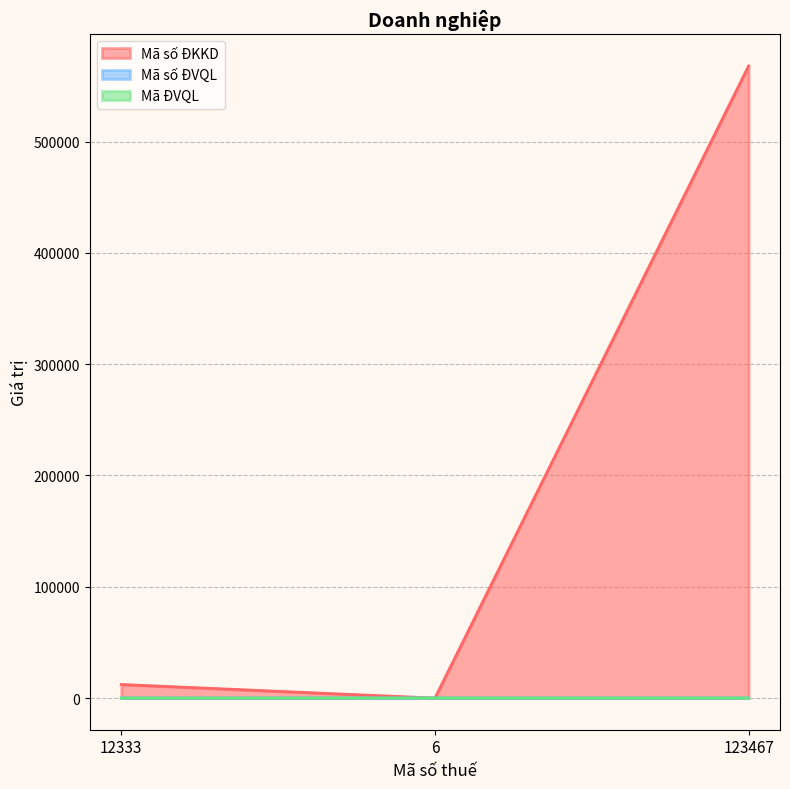

Count the Mã ĐVQL values in the range 126 to 128.

3